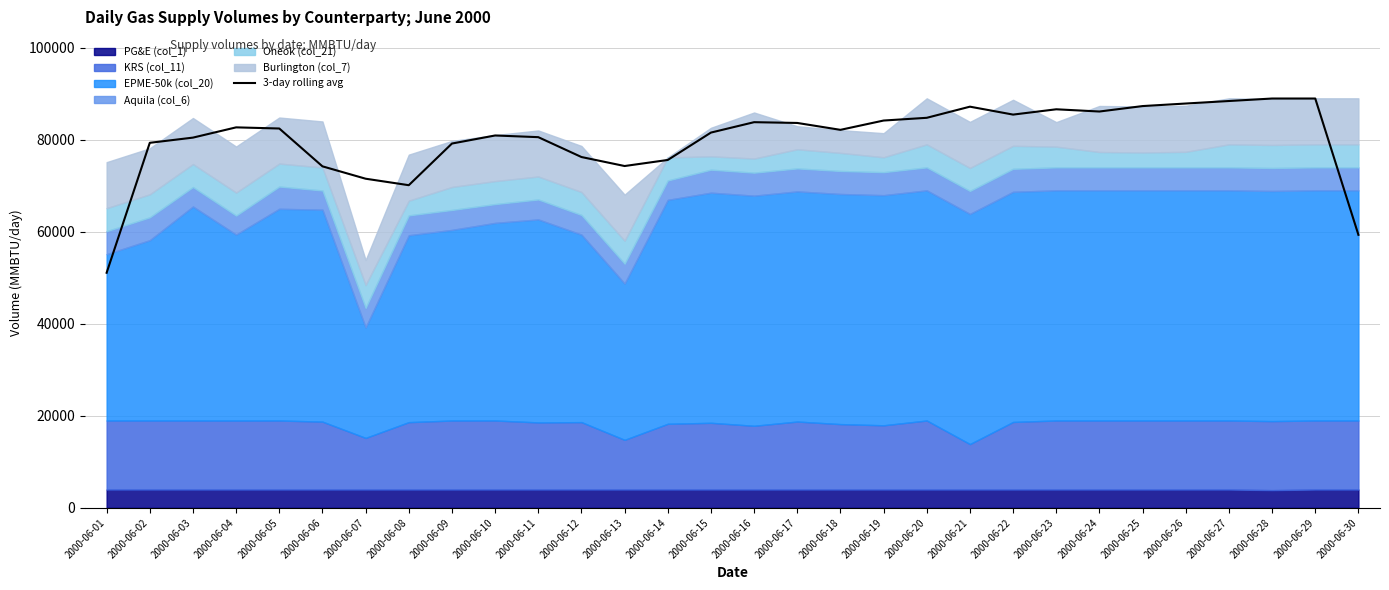

True or false: the data shows 82673.7 at 2000-06-04.

True